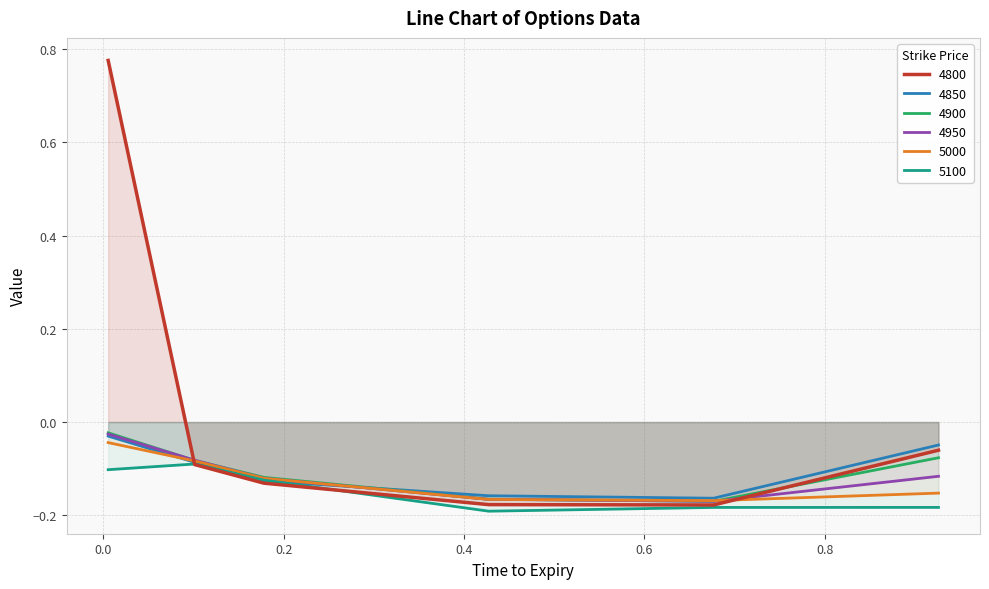

Rank the categories by 4950 value from highest to lowest.

0.005479452054794521, 0.1013698630136986, 0.9260273972602739, 0.1780821917808219, 0.4273972602739726, 0.6767123287671233